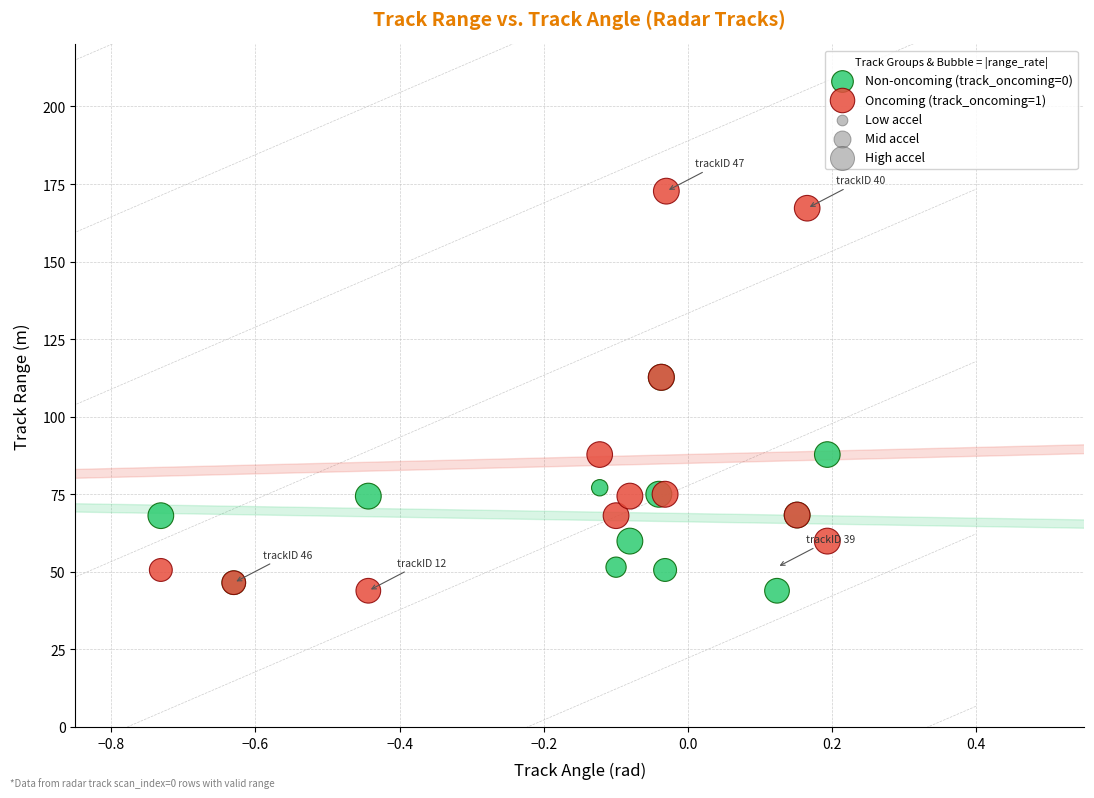

Which series reaches the maximum Y coordinate?

Oncoming (track_oncoming=1)